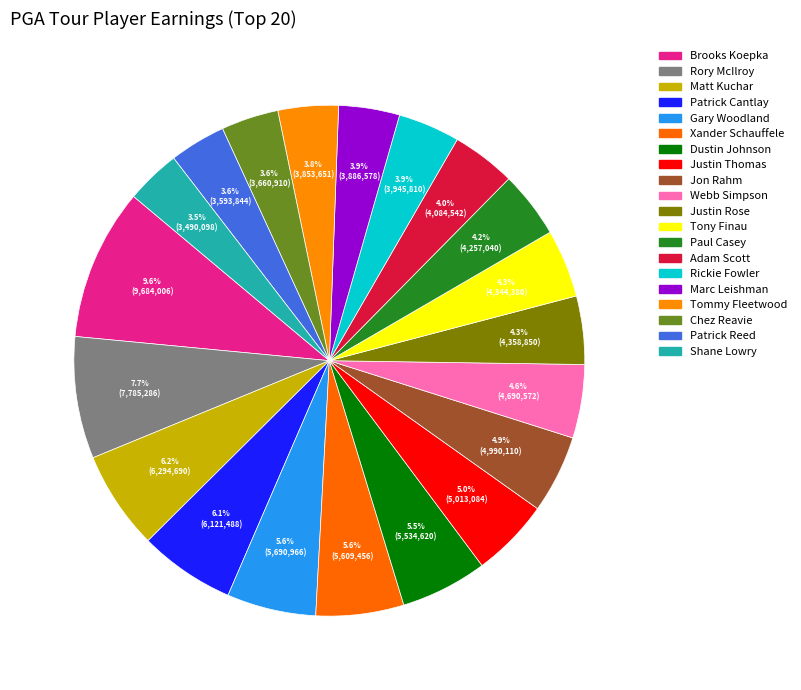

Which has a higher value, Patrick Cantlay or Tony Finau?

Patrick Cantlay